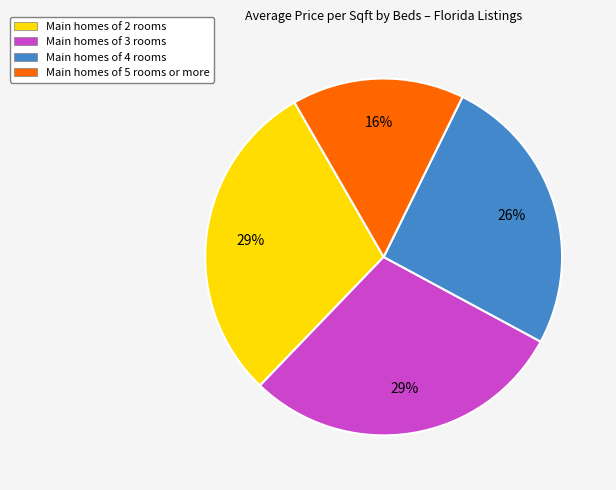

How many slices are in this pie chart?

4